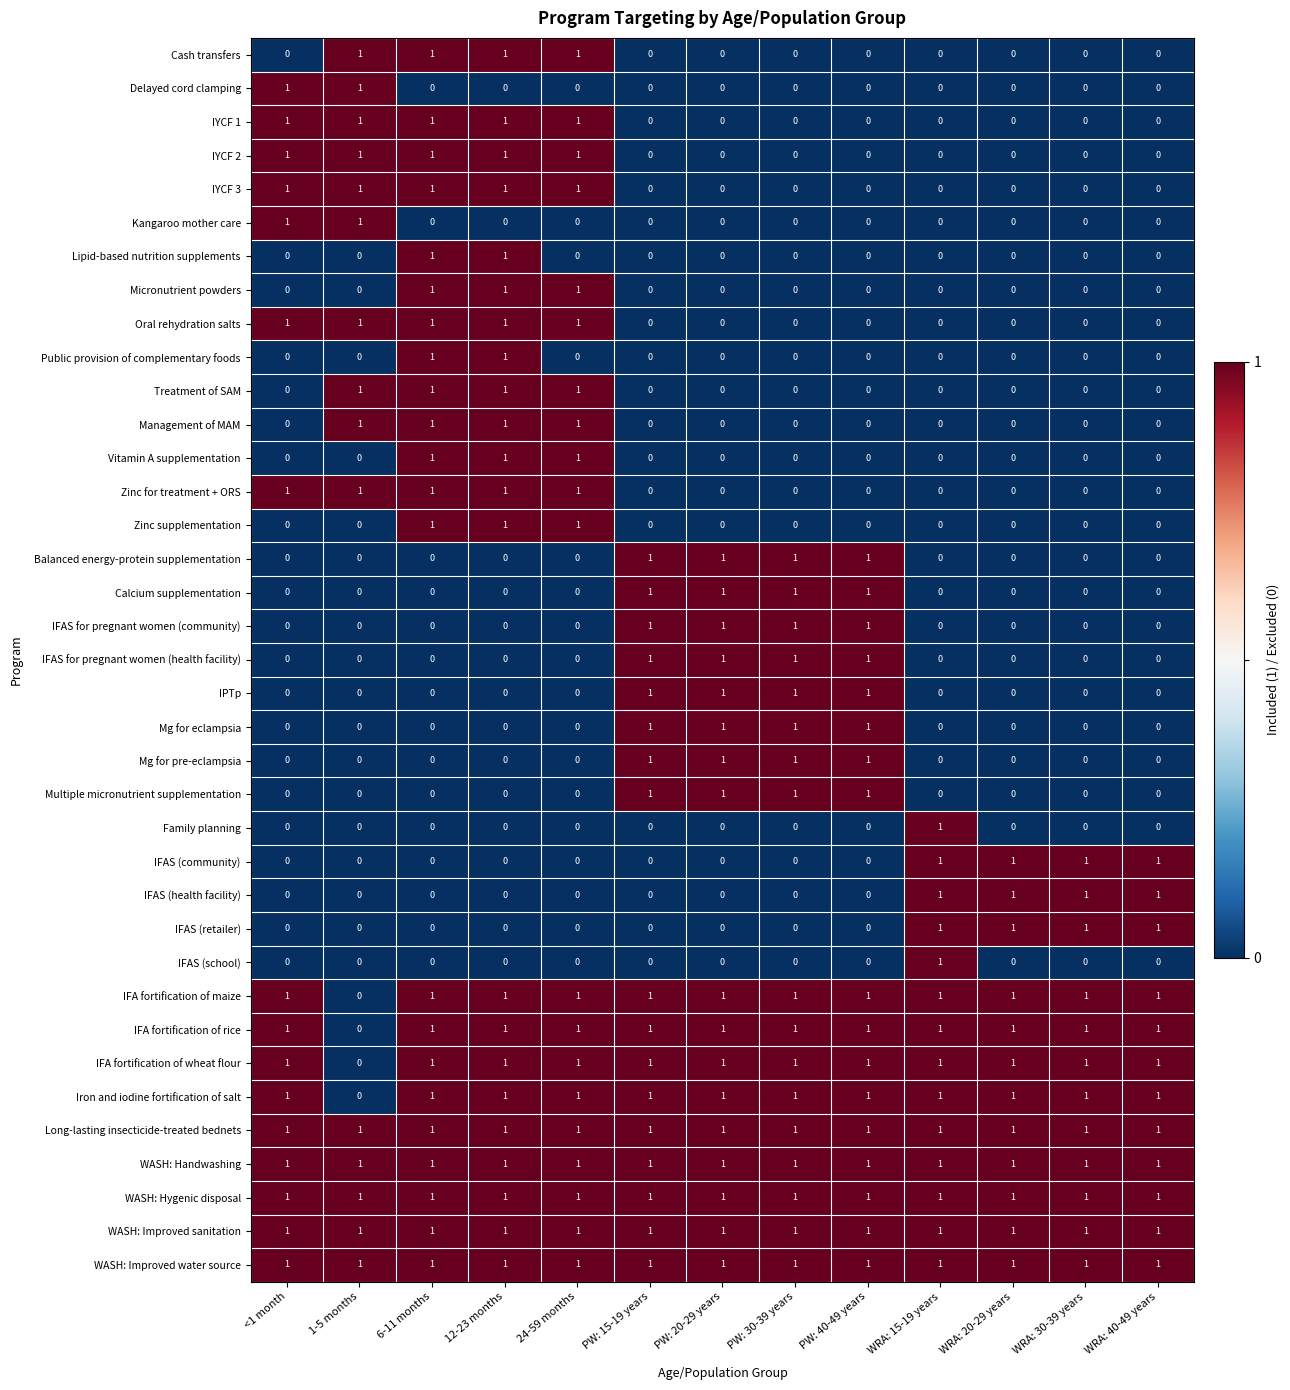

At which label is IFA fortification of rice closest to 0?

1-5 months